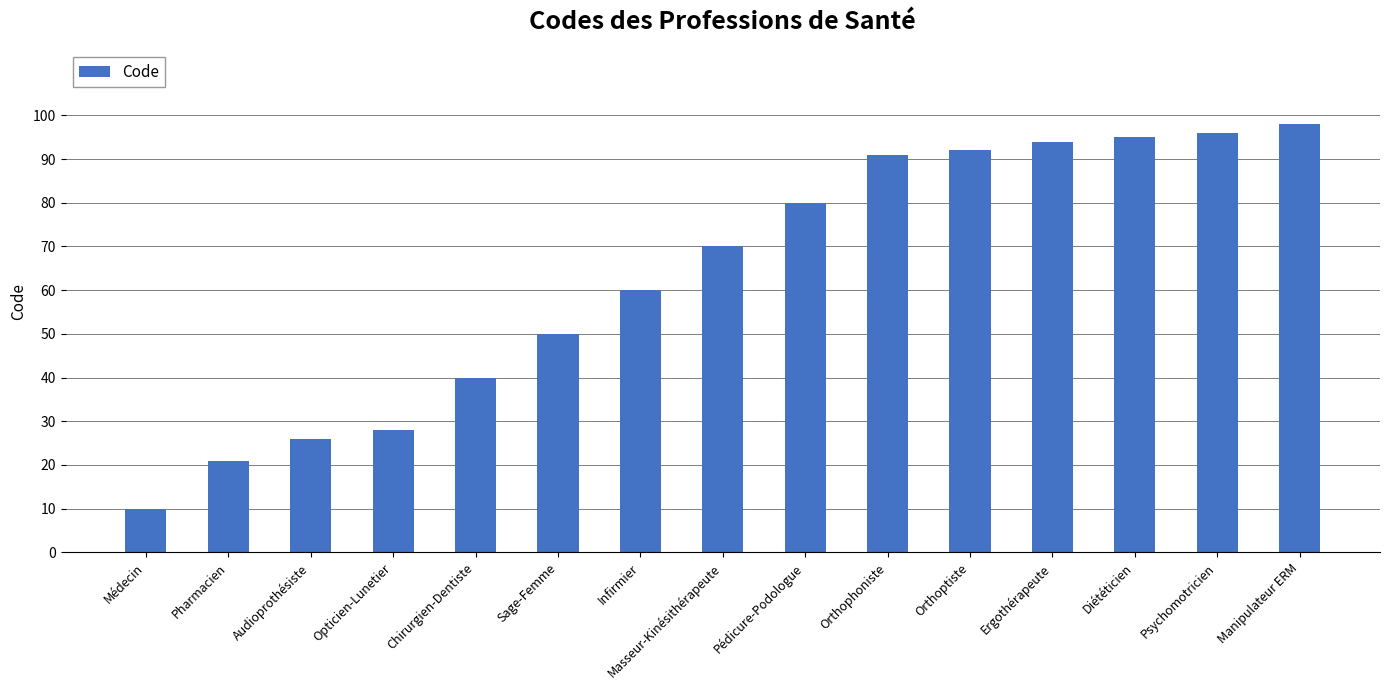

How many data points are less than 70?

7